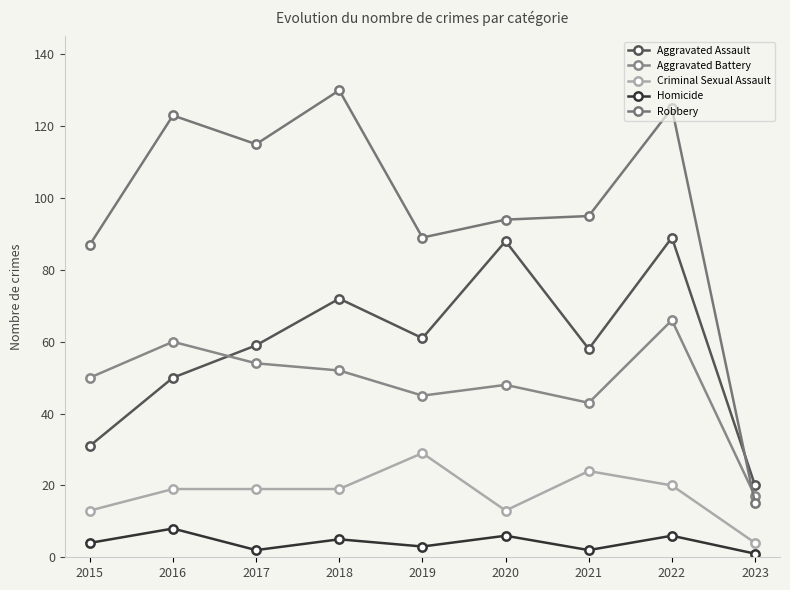

True or false: Homicide and Aggravated Battery cross at least once.

False